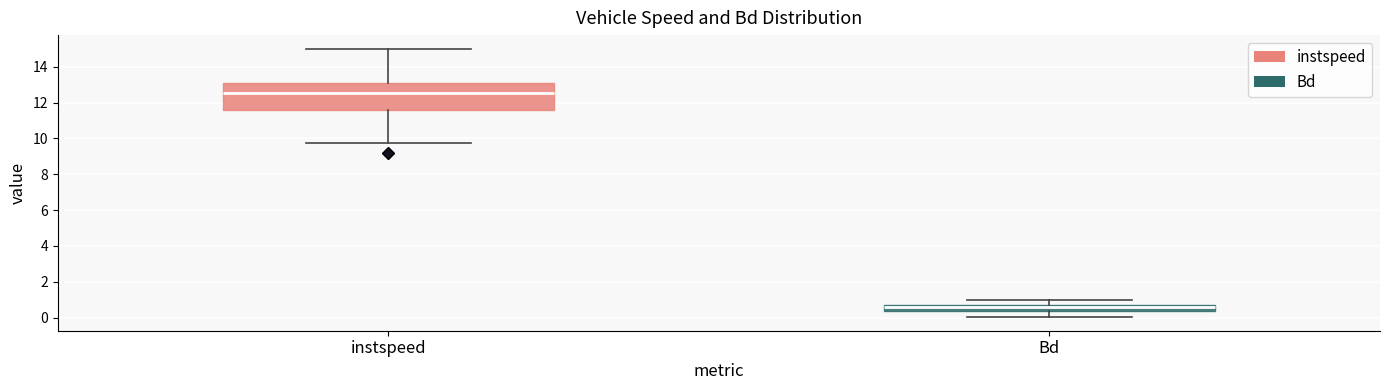

Which box is the tallest, from its lower edge to its upper edge?

instspeed